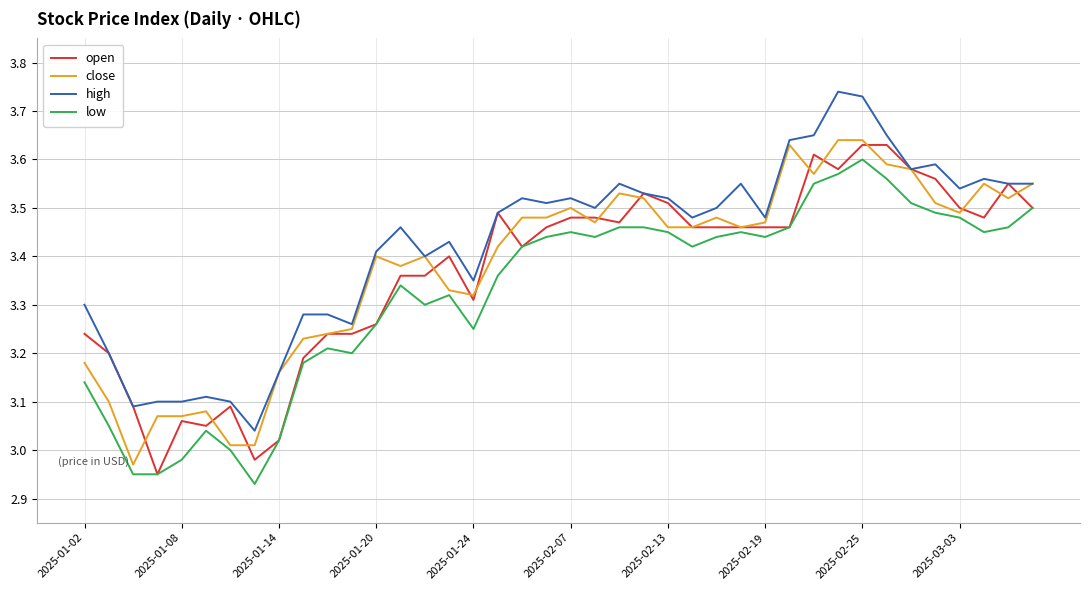

True or false: high and low cross at least once.

False